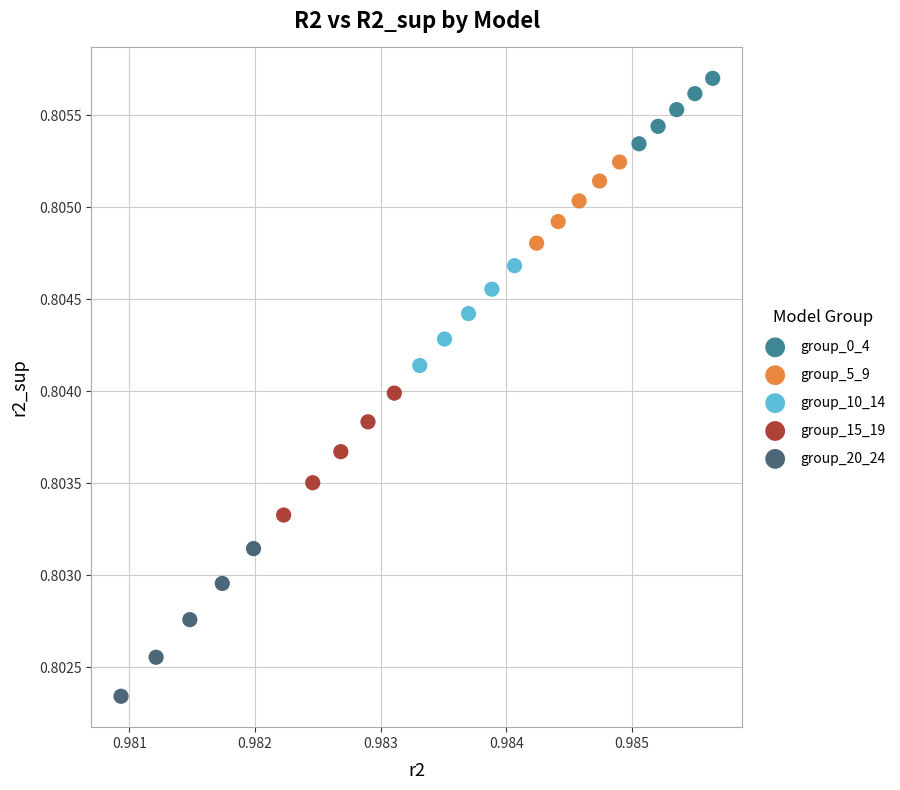

Which series has the largest Y range (max minus min)?

group_20_24